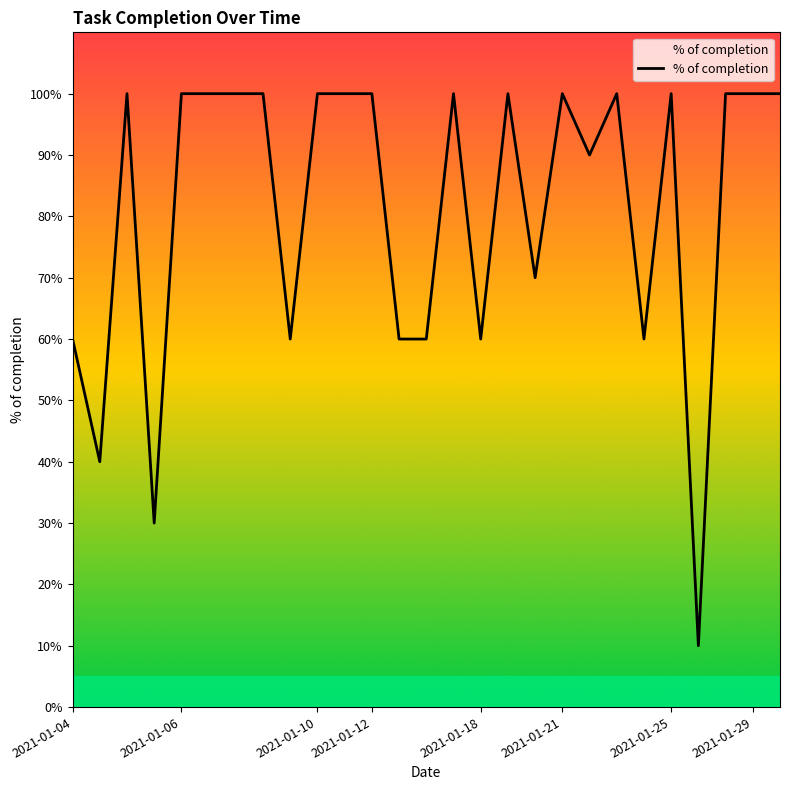

What is the smallest value displayed?

0.1